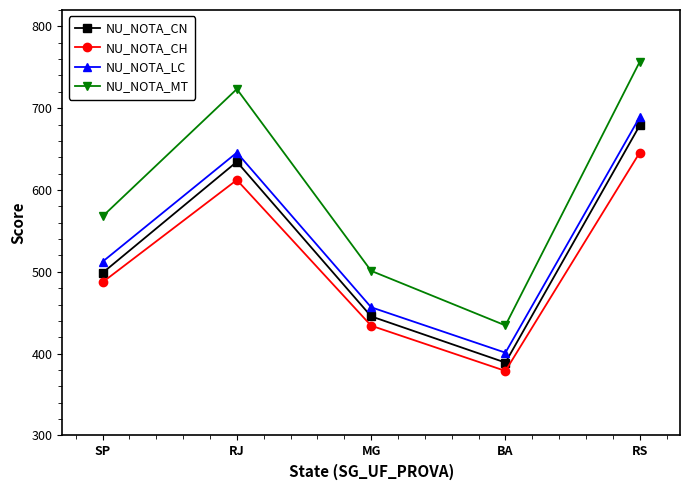

List the series in order of their peak value, highest first.

NU_NOTA_MT, NU_NOTA_LC, NU_NOTA_CN, NU_NOTA_CH